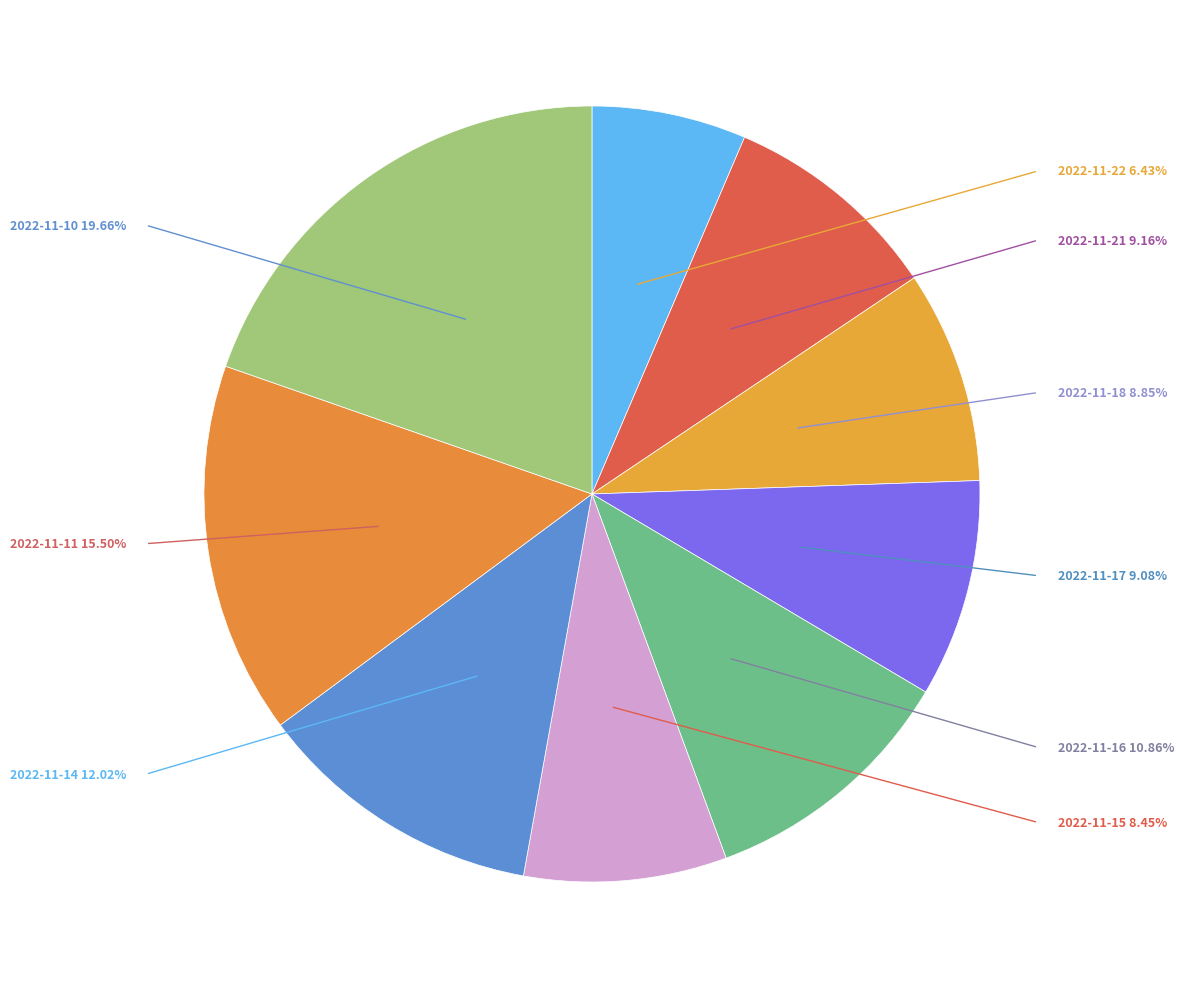

How many segments does this pie chart have?

9